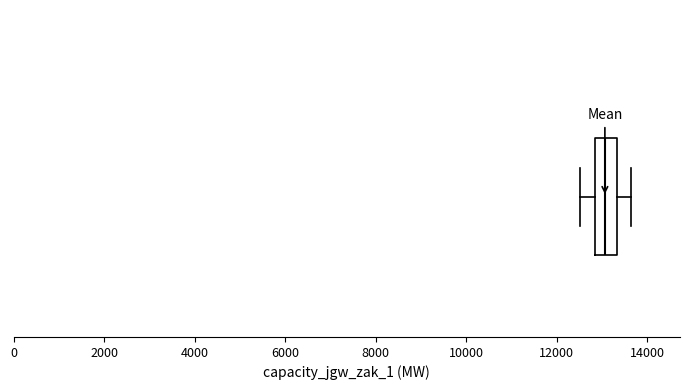

Read this box plot against the x-axis: the position of the median line, the range covered by the box, and the ends of both whiskers. The values are not printed on the chart, so give them approximately, as read against the axis.

median 13000, box 12800 to 13400, whiskers 12600 to 13600